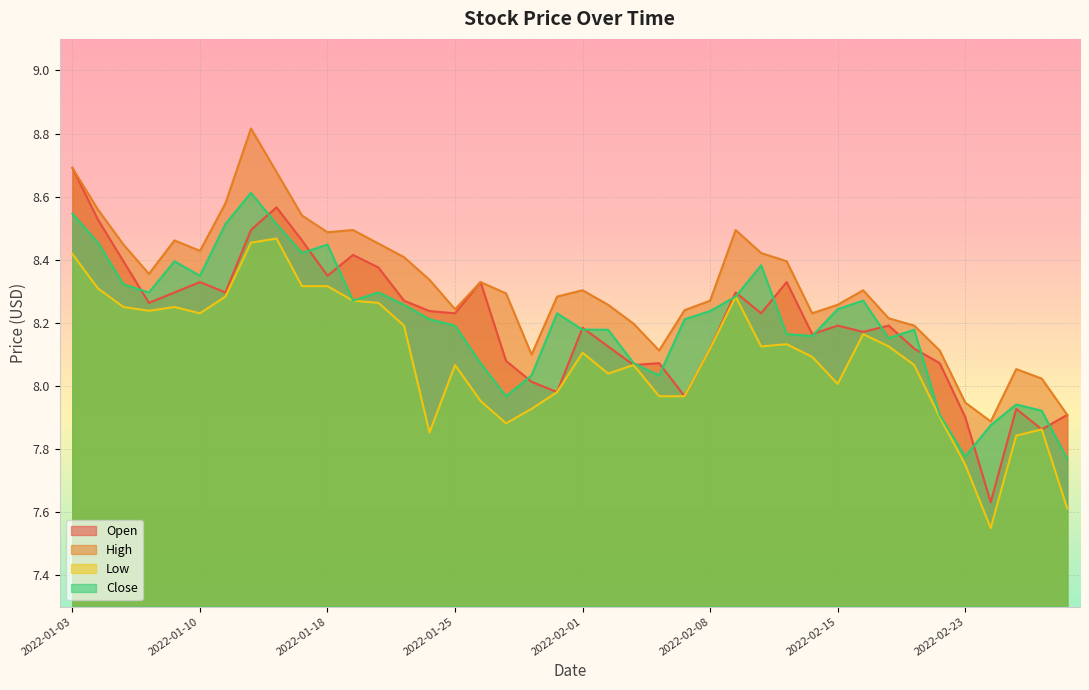

What is the average value of the Low series?

8.1